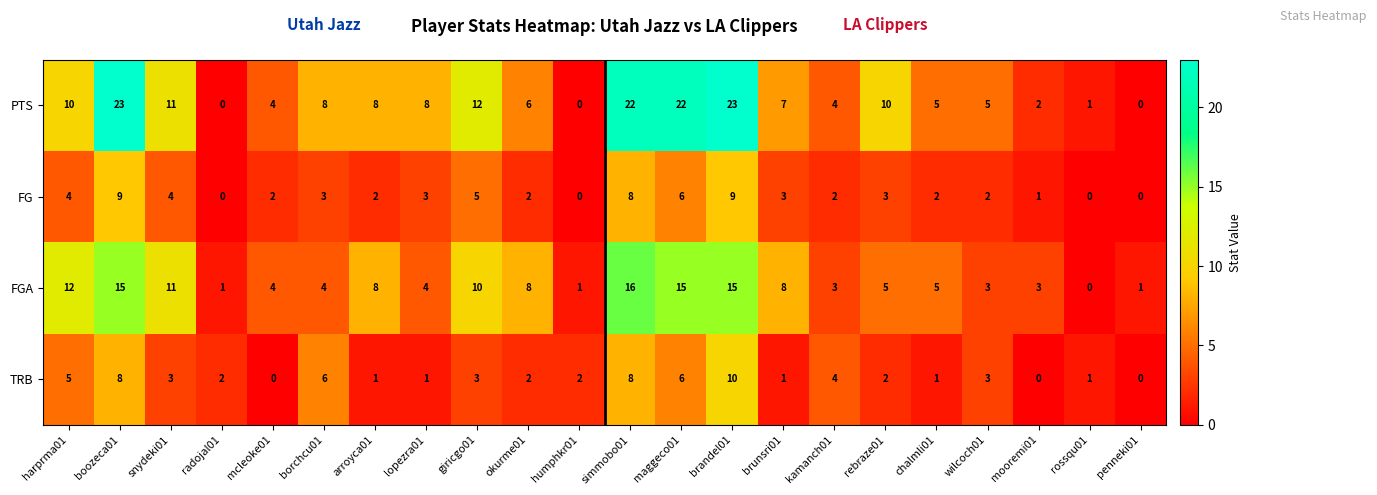

At how many categories does at least one series exceed 15?

4